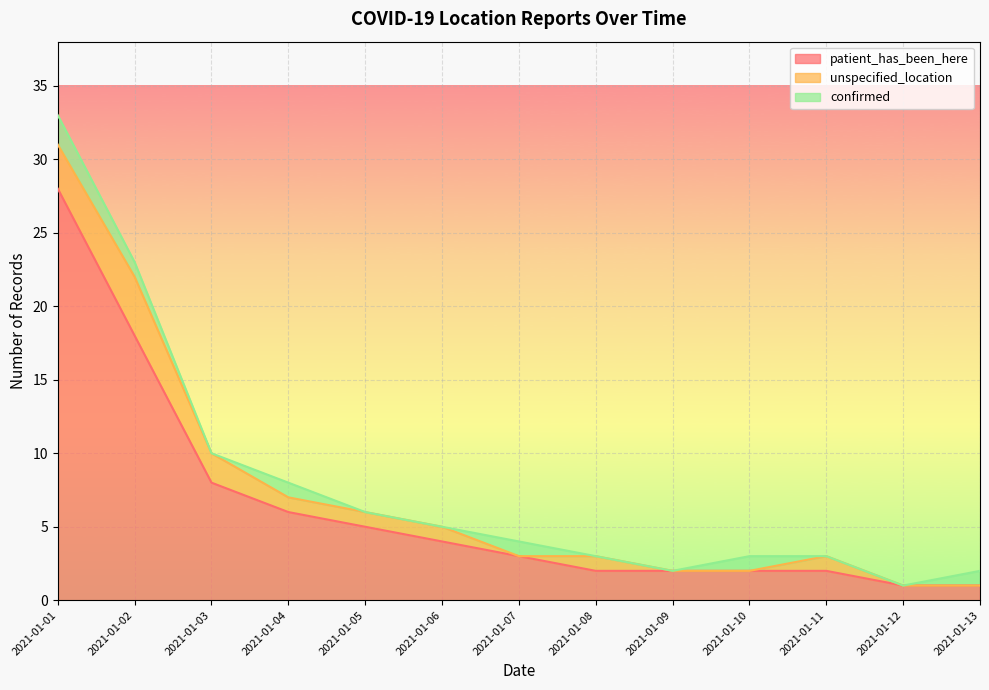

What is the approximate value of patient_has_been_here at 2021-01-11?

2